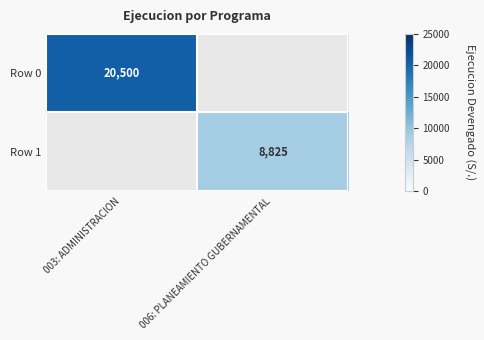

True or false: Row 0 has a value of 13558 at 003: ADMINISTRACION.

False